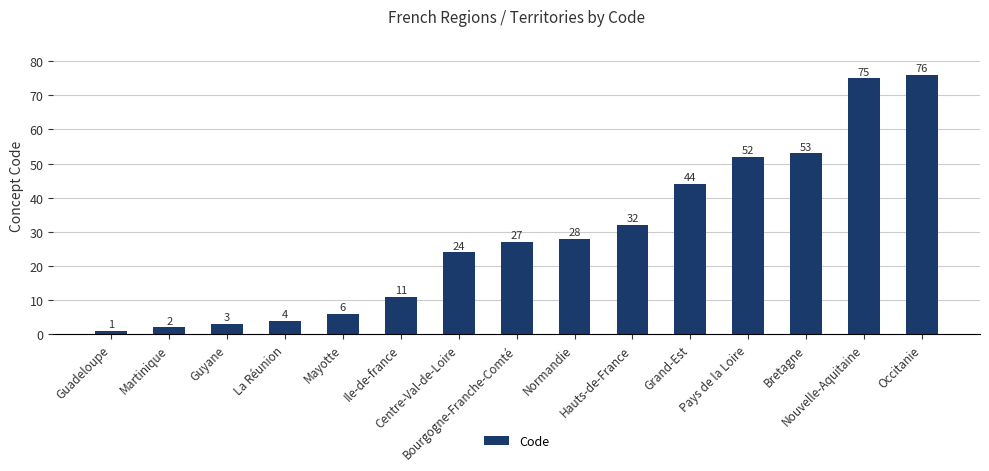

The chart shows a value of 28 at Normandie. True or false?

True